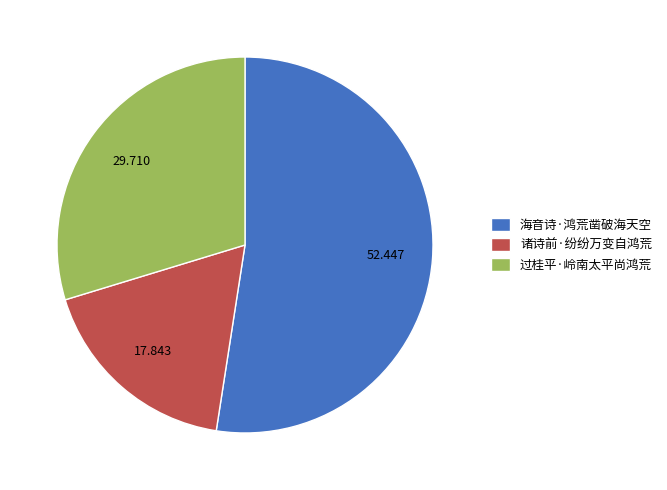

Rank the categories by value from lowest to highest.

诸诗前·纷纷万变自鸿荒, 过桂平·岭南太平尚鸿荒, 海音诗·鸿荒凿破海天空